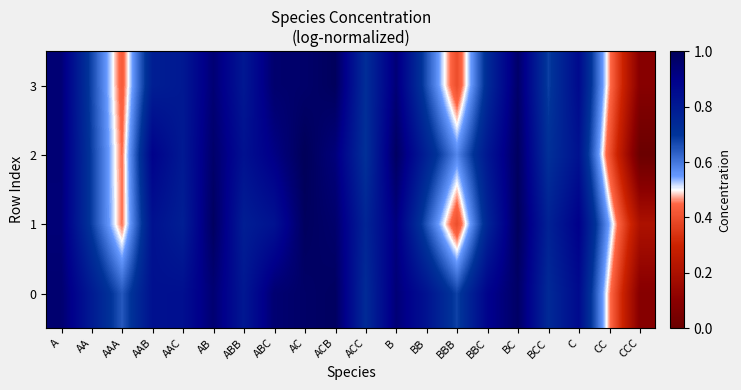

Reading left to right, list all the values displayed in this chart.

0: A=1.0	AA=0.8	AAA=0.6	AAB=0.8	AAC=0.8	AB=0.9	ABB=0.8	ABC=1.0	AC=1.0	ACB=1.0	ACC=0.7	B=0.9	BB=0.8	BBB=0.7	BBC=0.9	BC=1.0	BCC=0.7	C=0.9	CC=0.5	CCC=0.1
1: A=0.9	AA=0.7	AAA=0.5	AAB=0.8	AAC=0.8	AB=1.0	ABB=0.8	ABC=0.8	AC=1.0	ACB=1.0	ACC=0.8	B=0.9	BB=0.6	BBB=0.4	BBC=0.8	BC=1.0	BCC=0.8	C=0.9	CC=0.5	CCC=0.2
2: A=0.9	AA=0.7	AAA=0.4	AAB=0.9	AAC=0.8	AB=1.0	ABB=0.8	ABC=0.9	AC=1.0	ACB=0.9	ACC=0.7	B=1.0	BB=0.8	BBB=0.6	BBC=0.8	BC=1.0	BCC=0.7	C=0.8	CC=0.4	CCC=0.0
3: A=0.9	AA=0.7	AAA=0.4	AAB=0.8	AAC=0.8	AB=0.9	ABB=0.8	ABC=1.0	AC=1.0	ACB=1.0	ACC=0.7	B=0.9	BB=0.7	BBB=0.4	BBC=0.7	BC=1.0	BCC=0.7	C=0.9	CC=0.5	CCC=0.1